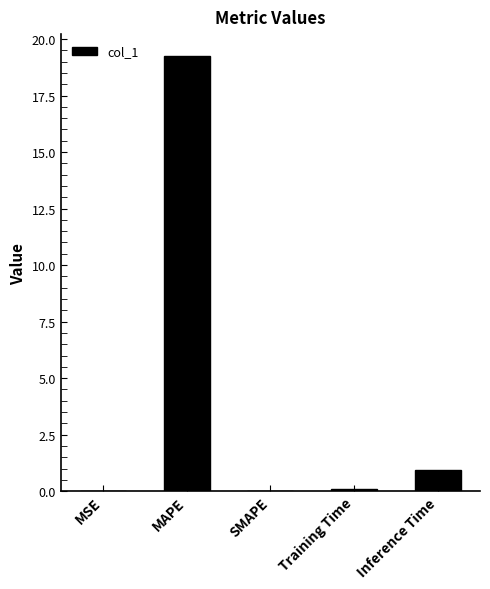

How many data points does each series have?

5